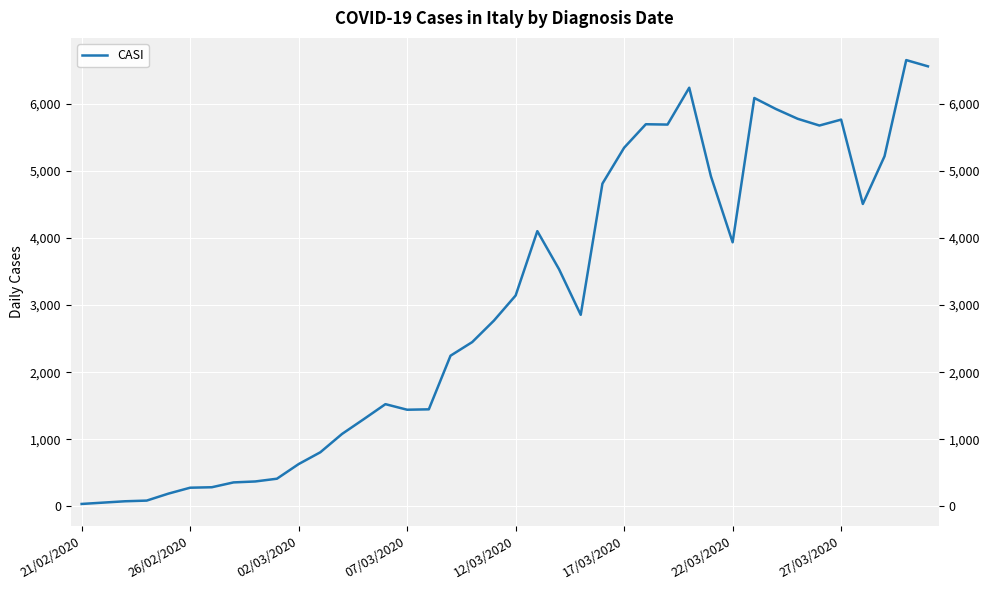

The value at 29 is 4918. True or false?

True